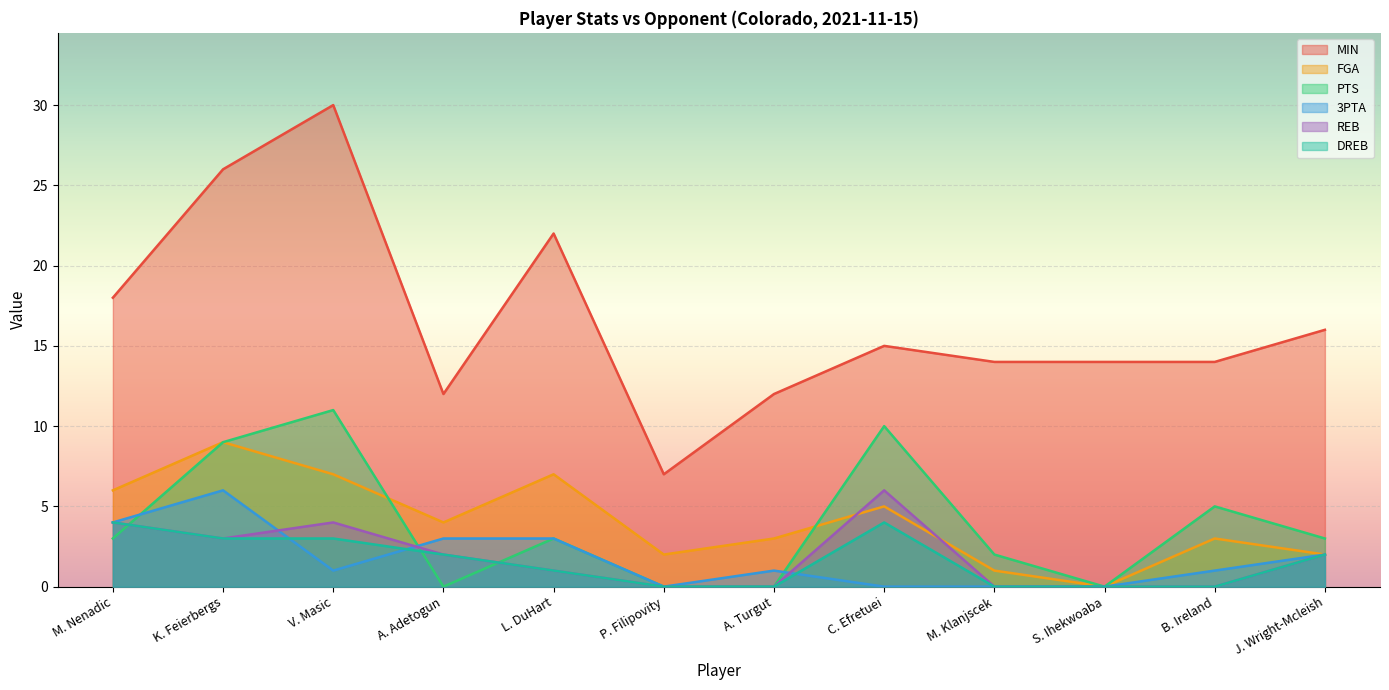

Which has a higher value, C. Efretuei or L. DuHart?

L. DuHart